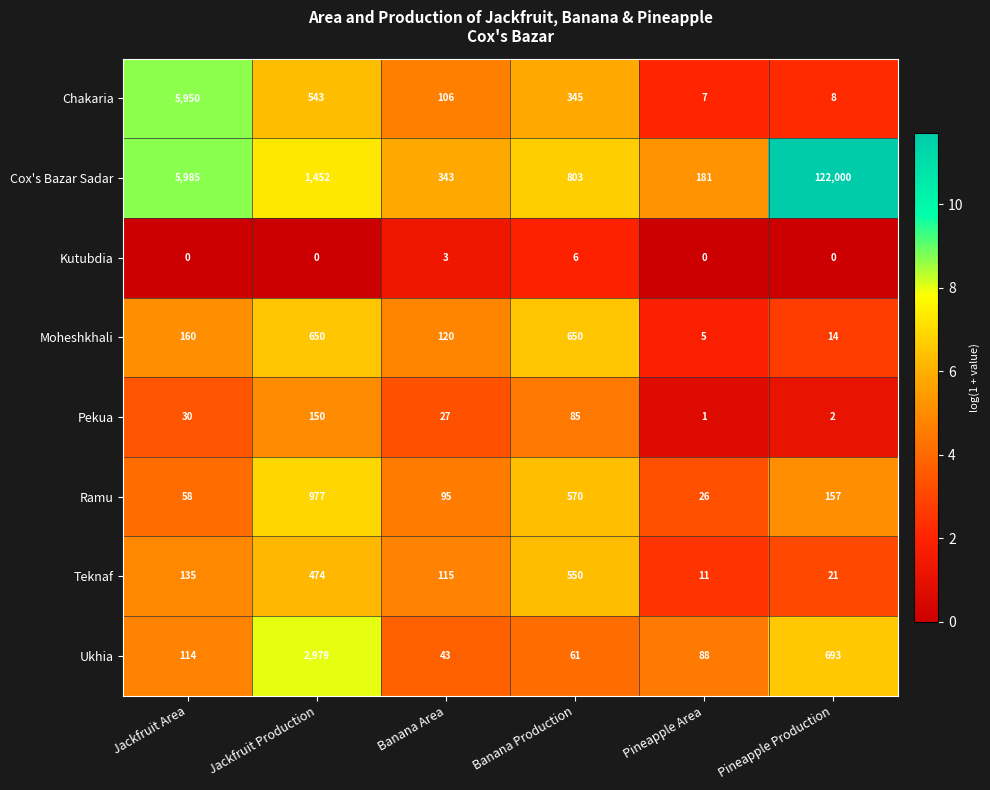

Where is Ukhia nearest to the value 1511?

Pineapple Production